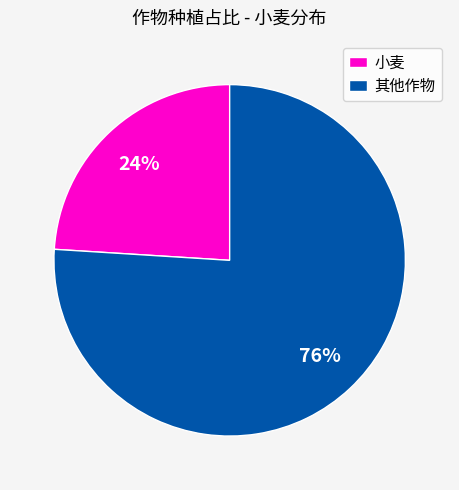

Rank the categories by value from highest to lowest.

其他作物, 小麦